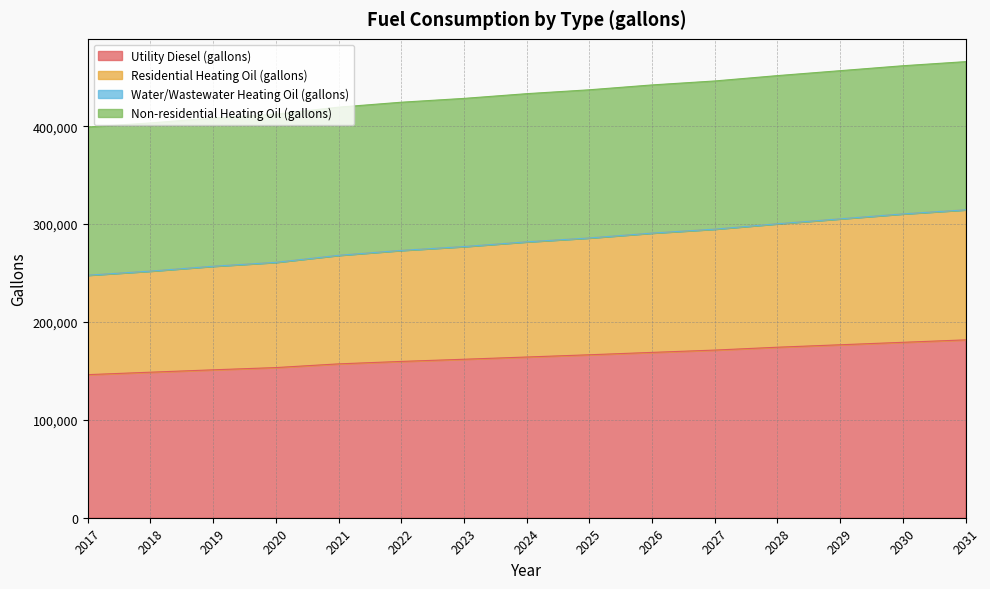

What is the total value across all series at 2018?

403312.7